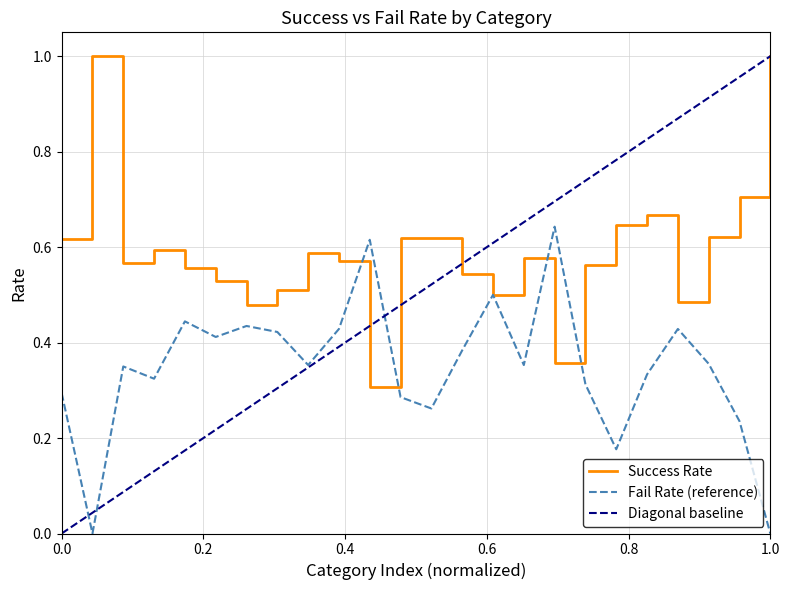

What is the sum of all success_percentage values?

14.2